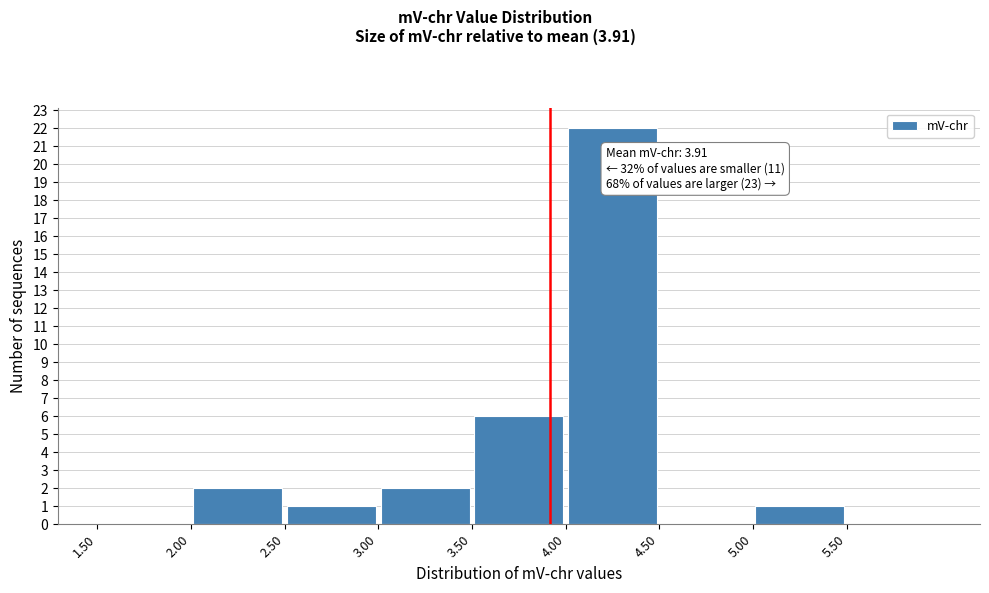

Over which range of the x-axis is the bar tallest?

4.0 to 4.5